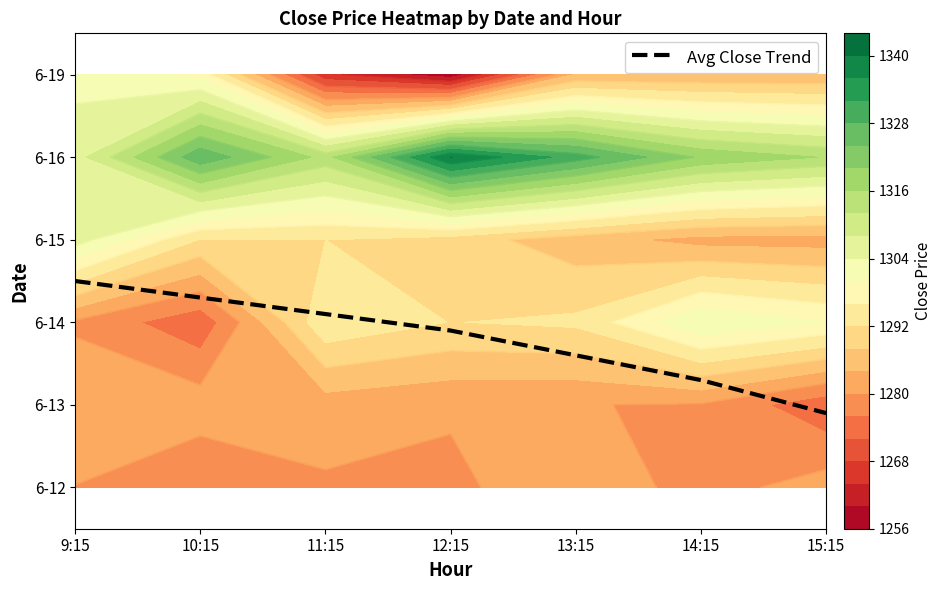

At which label does the data first exceed 1?

9:15